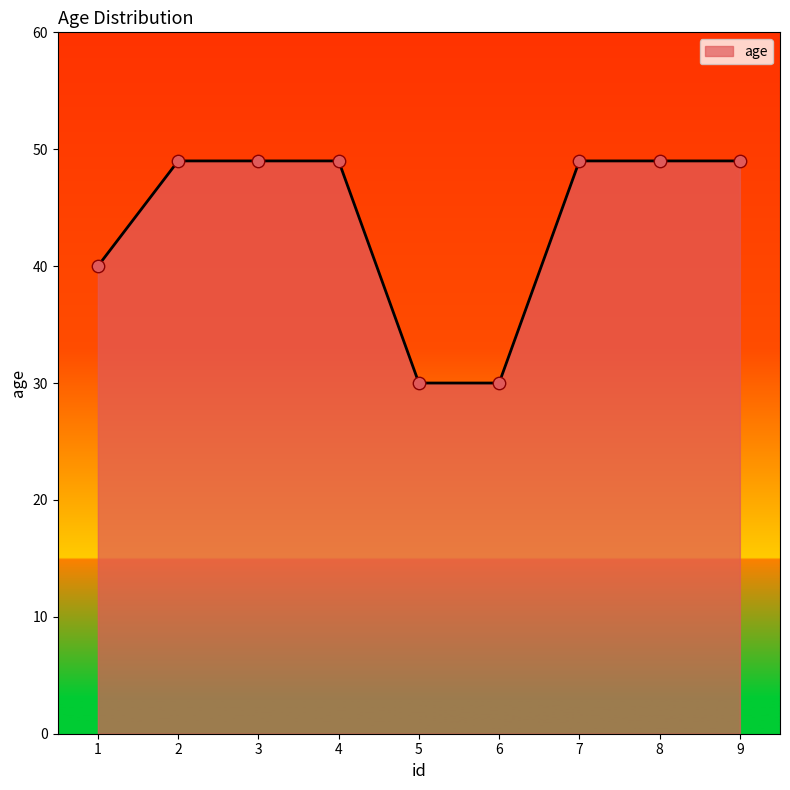

What is the change in value from 6 to 9?

+19